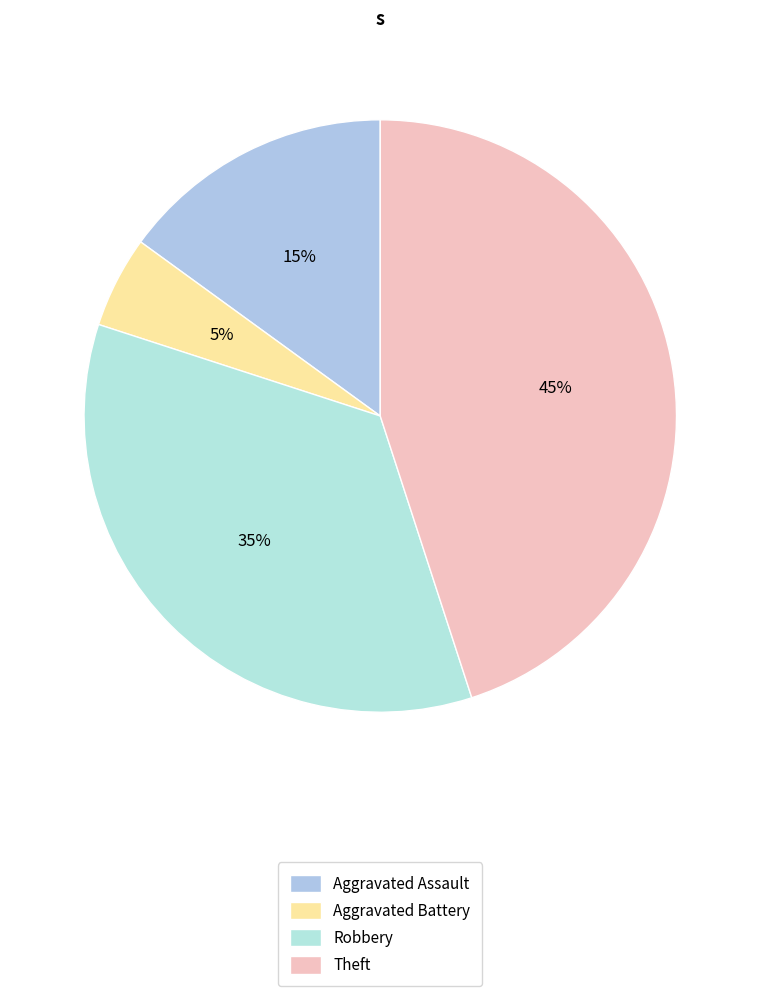

True or false: Aggravated Battery accounts for 1% of the total.

False